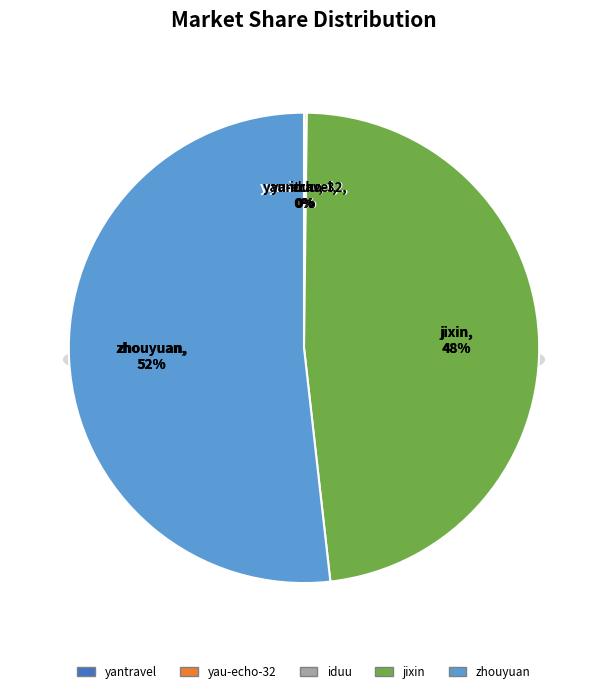

How many segments does this pie chart have?

5